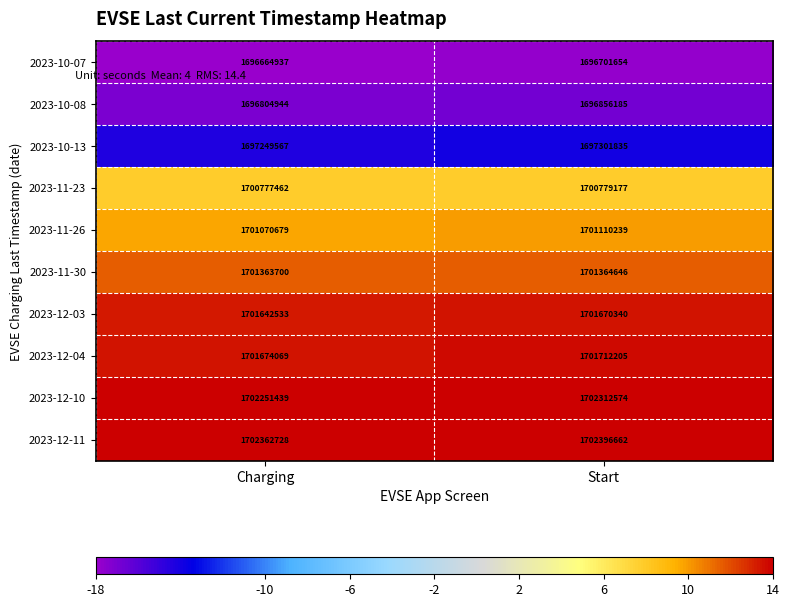

At which label is 2023-12-03 closest to 1701656436?

Charging